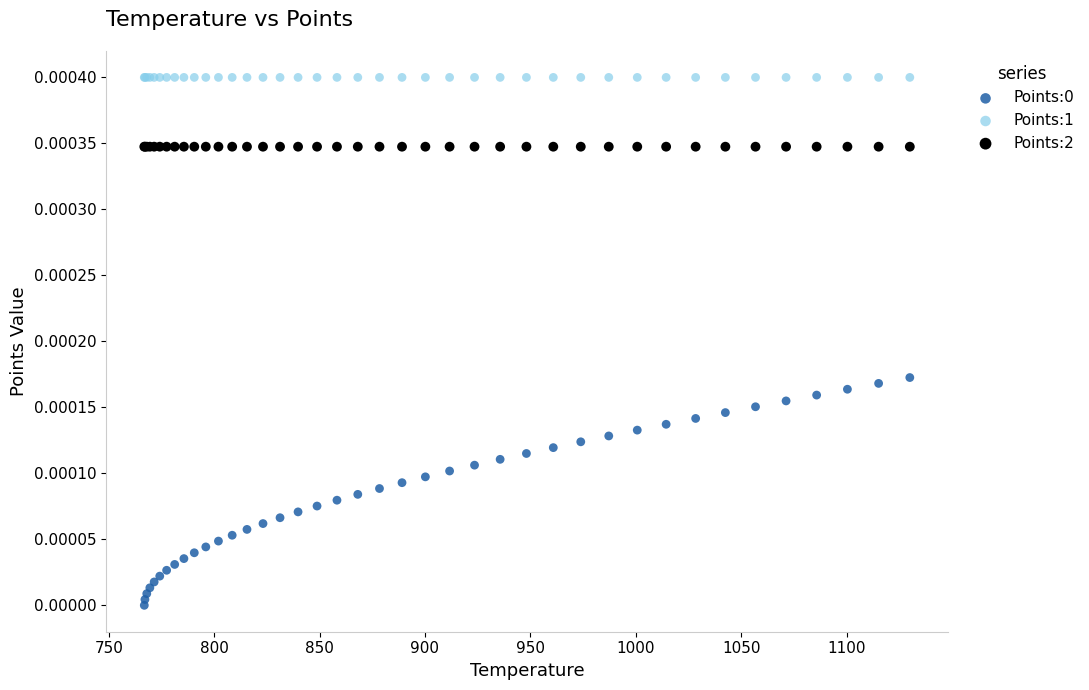

Which series reaches the maximum Y coordinate?

Points:1